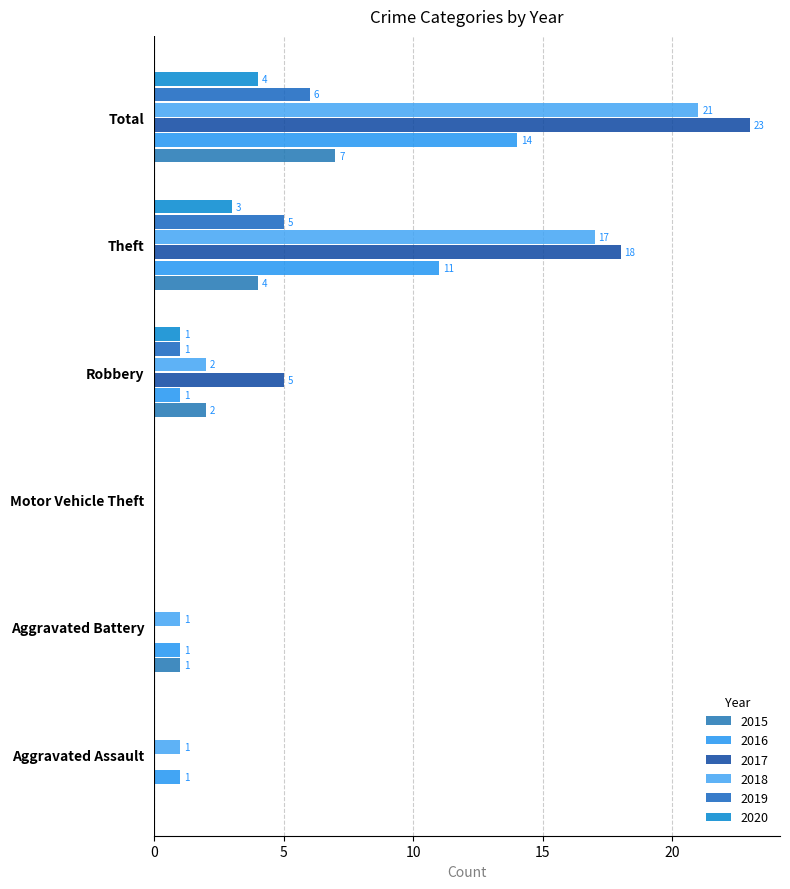

At Robbery, list the series in order from smallest to largest.

2016, 2019, 2020, 2015, 2018, 2017